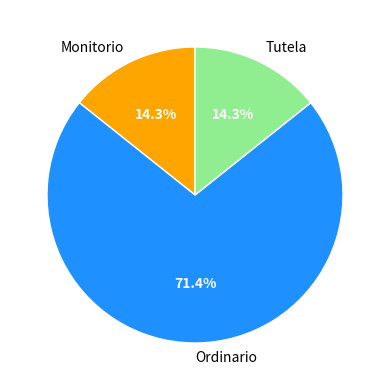

What portion of the pie excludes Ordinario?

28.6%